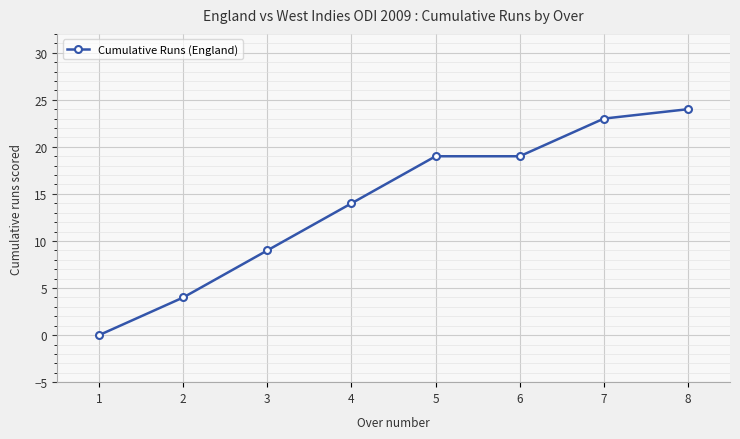

True or false: the data shows 13 at 3.

False